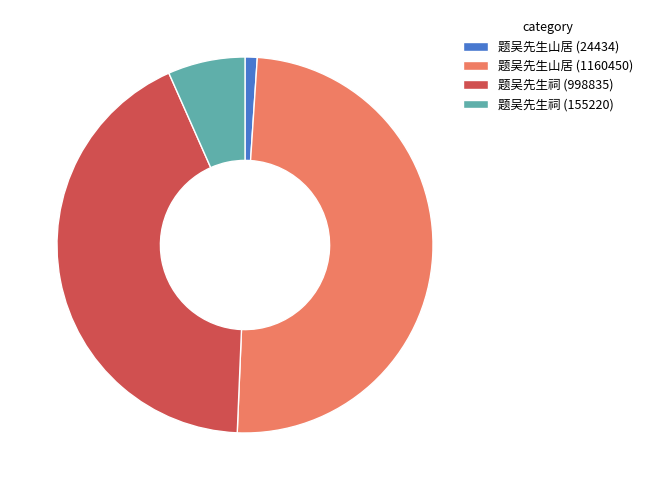

Rank the categories by value from lowest to highest.

题吴先生山居 (24434), 题吴先生祠 (155220), 题吴先生祠 (998835), 题吴先生山居 (1160450)